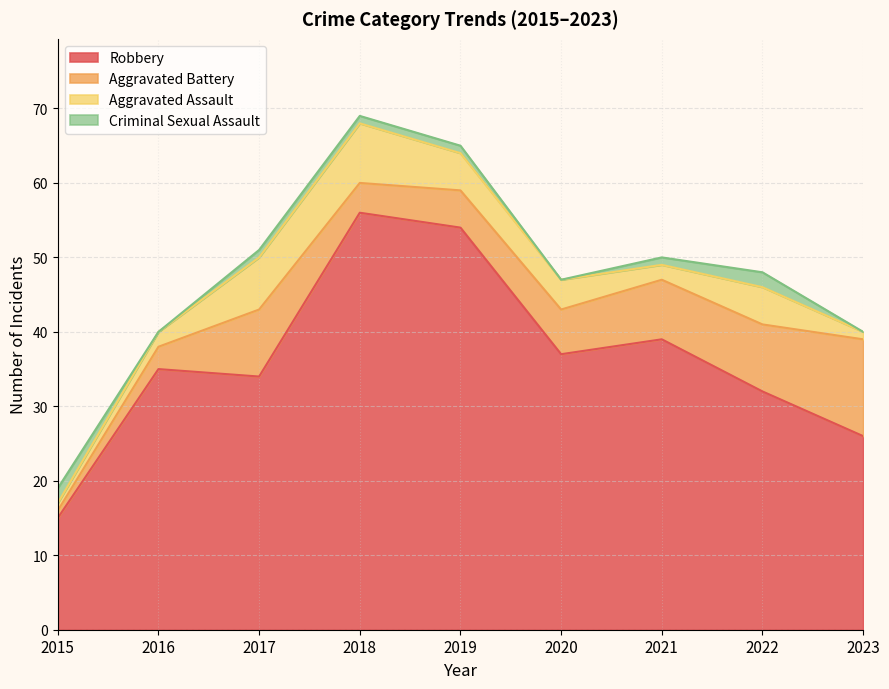

What is the difference between the maximum and minimum values in the Aggravated Assault series?

7